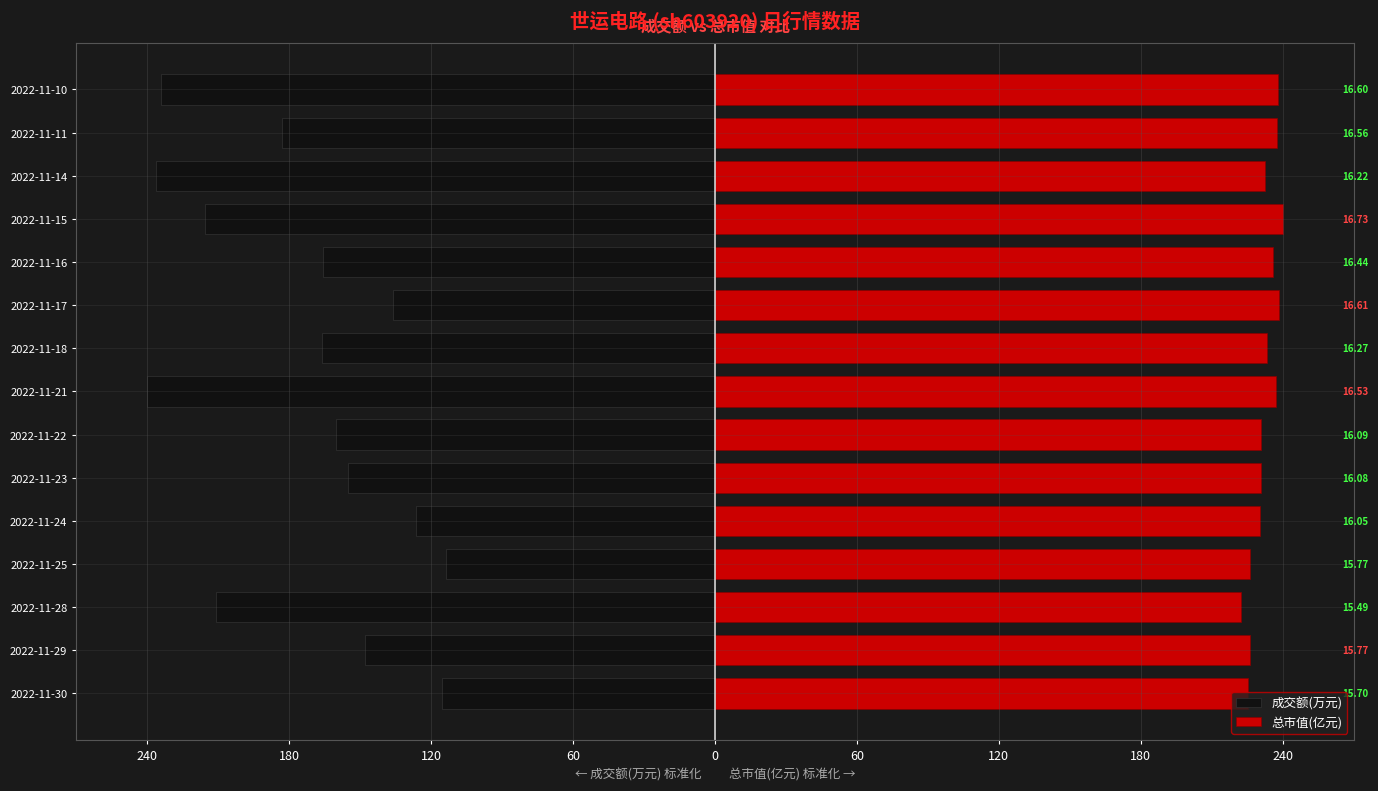

What is the value of the 总市值(亿元) bar at the 3rd from the left?

222.2